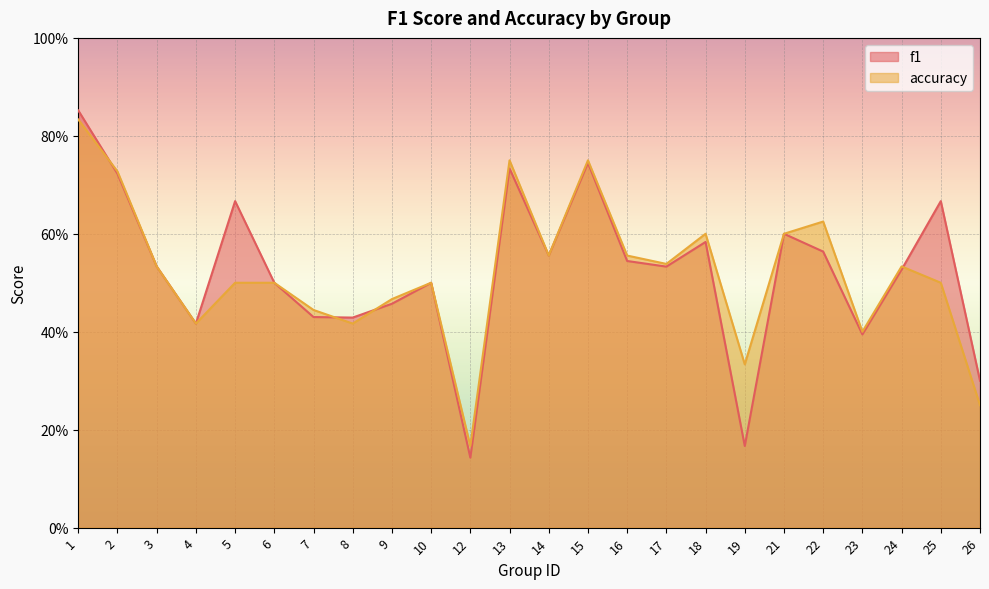

Reading left to right, transcribe all the data shown in this chart.

f1: 0.9	0.7	0.5	0.4	0.7	0.5	0.4	0.4	0.5	0.5	0.1	0.7	0.6	0.7	0.5	0.5	0.6	0.2	0.6	0.6	0.4	0.5	0.7	0.3
accuracy: 0.8	0.7	0.5	0.4	0.5	0.5	0.4	0.4	0.5	0.5	0.2	0.8	0.6	0.8	0.6	0.5	0.6	0.3	0.6	0.6	0.4	0.5	0.5	0.2